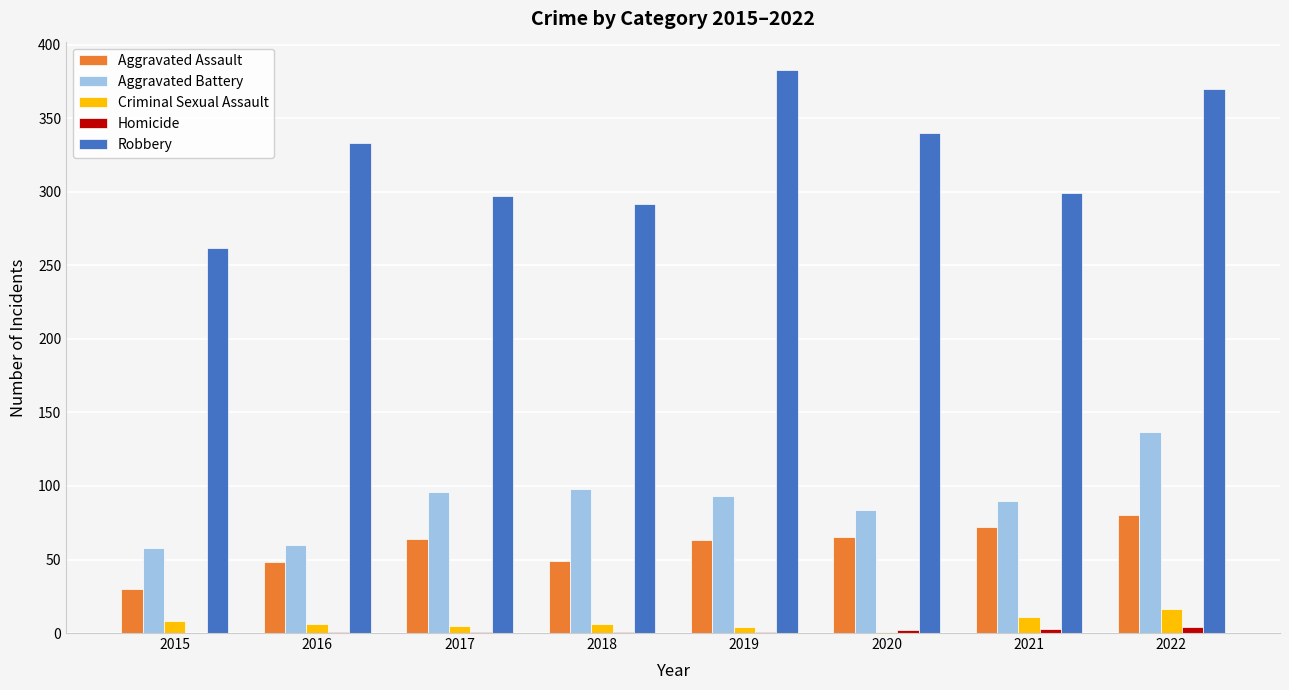

Which series changed the most between 2018 and 2020?

Robbery